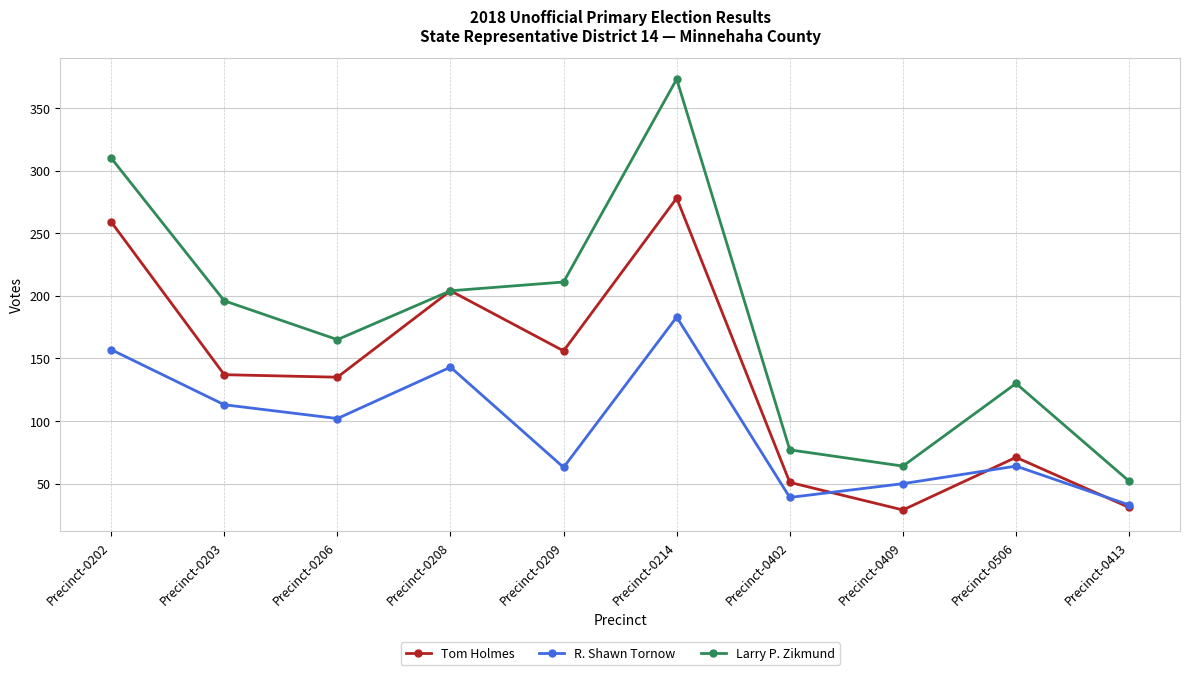

Which category has the highest value across all series?

Precinct-0214